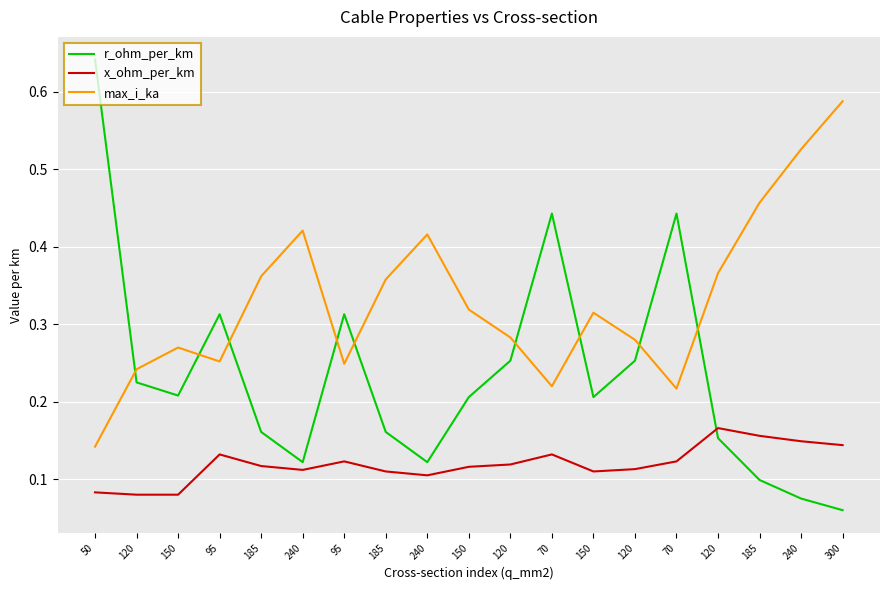

How many lines are shown in the chart?

3